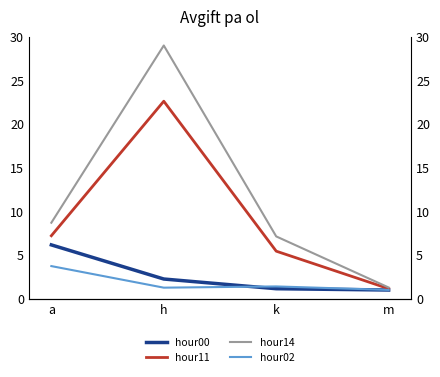

Which series has the widest spread of values?

hour14